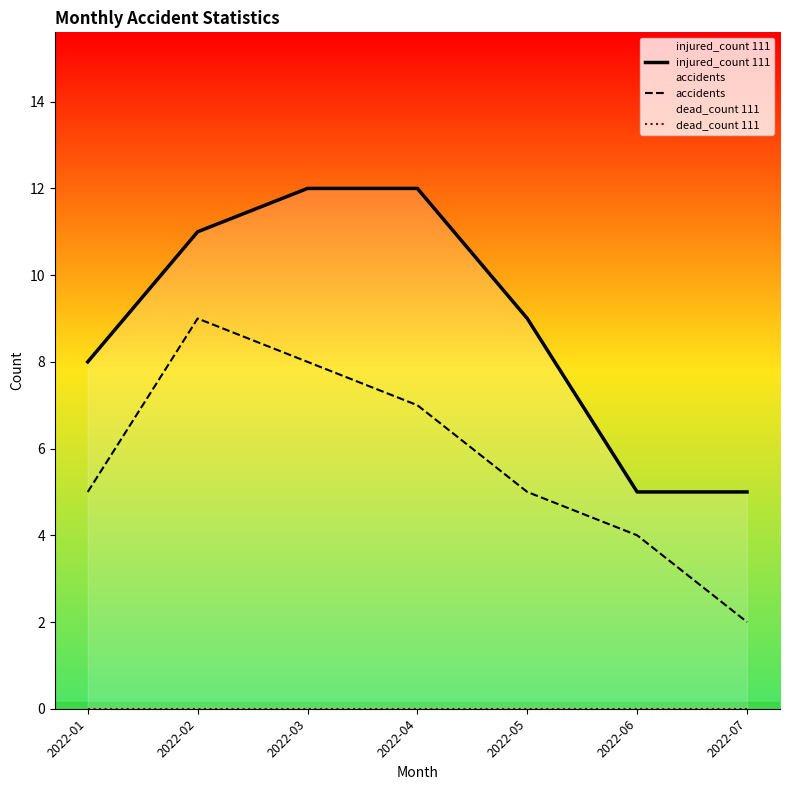

Is it true that injured_count 111 equals 5 at 2022-07?

True